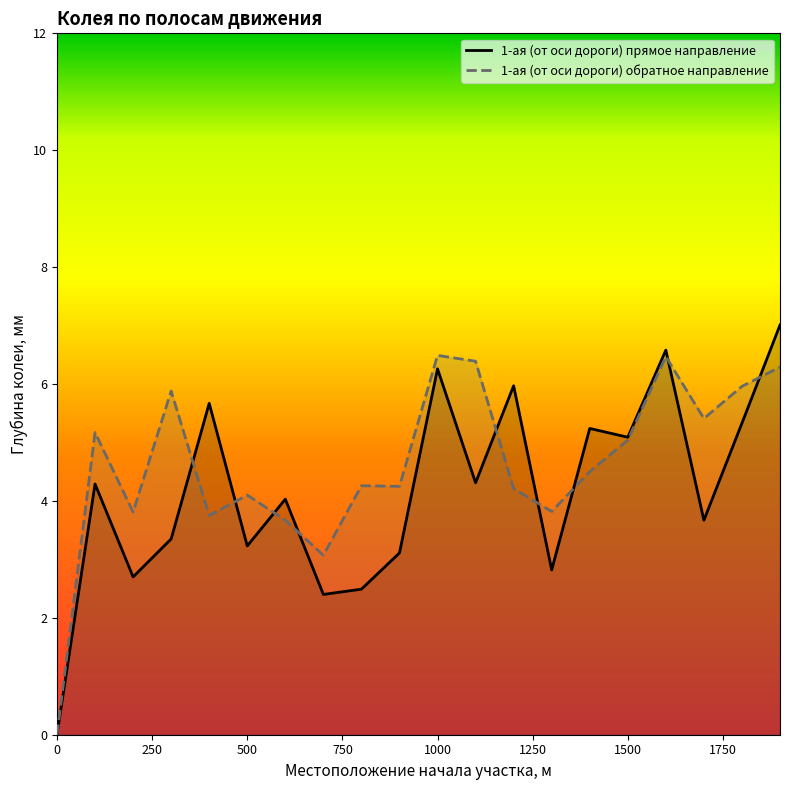

True or false: 1-ая (от оси дороги) прямое направление and 1-ая (от оси дороги) обратное направление cross at least once.

True